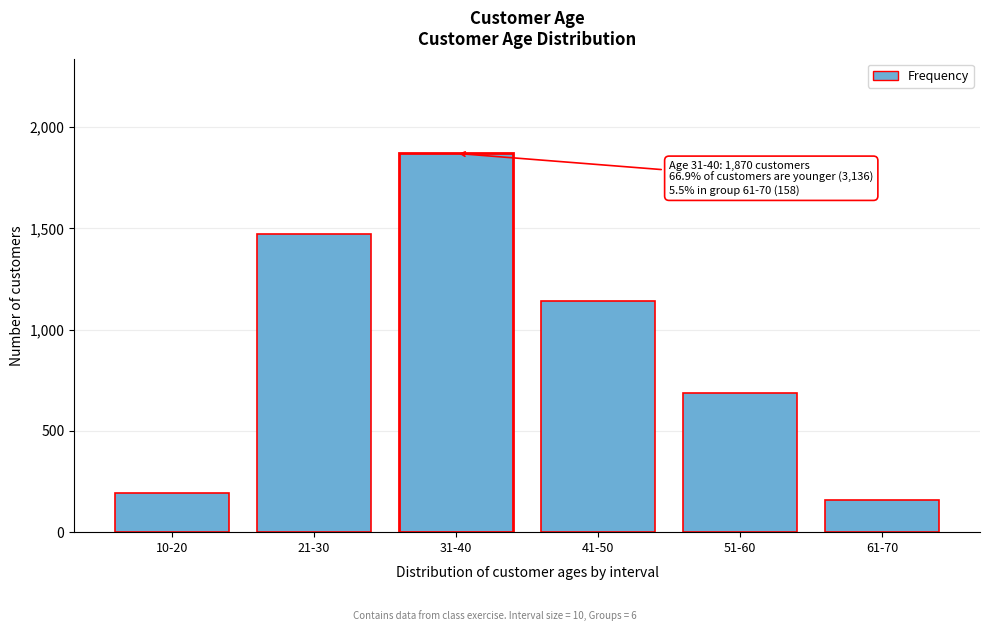

Reading right to left, transcribe all the data shown in this chart.

158	685	1140	1870	1471	195